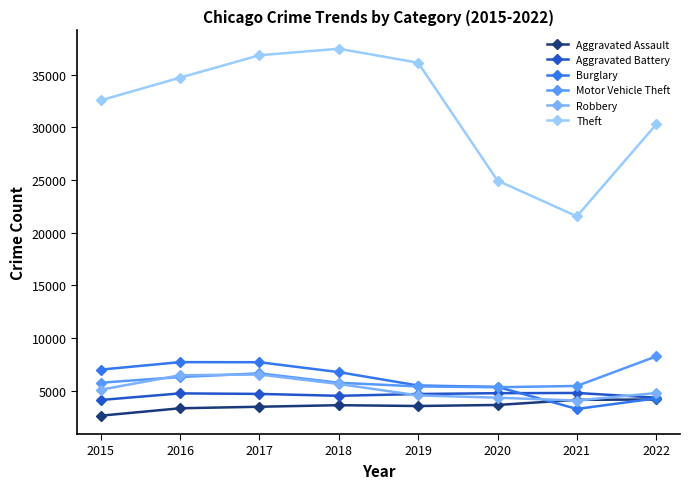

What is the sum of the Burglary values at 2017 and 2021?

10952